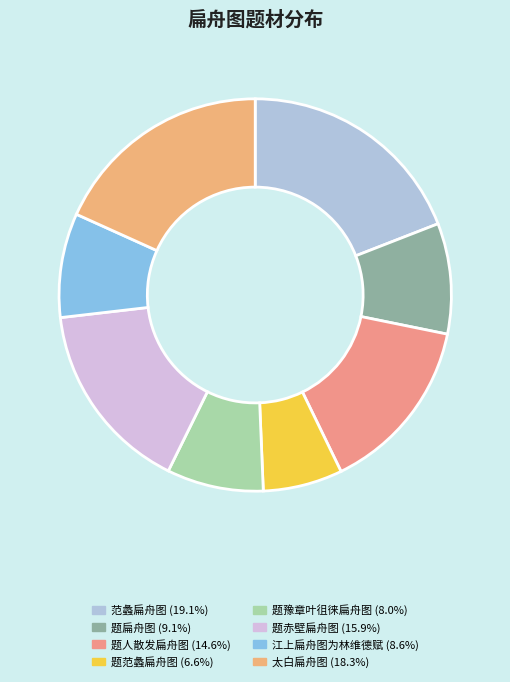

Is there any slice that represents more than half of the pie?

No